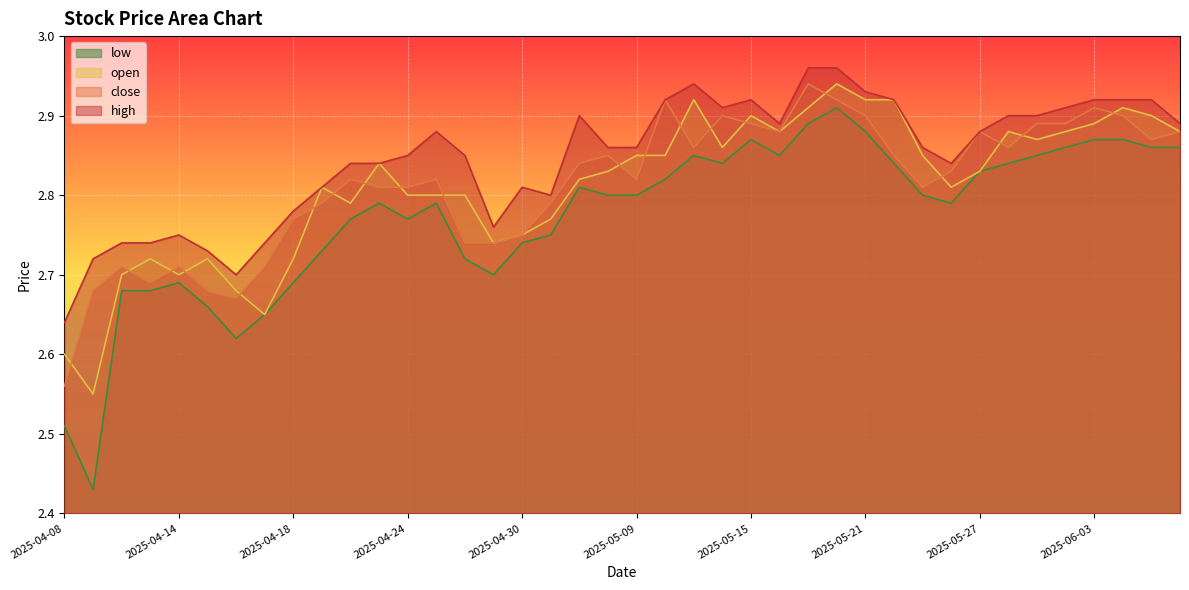

True or false: high has a value of 2.9 at 2025-04-25.

True